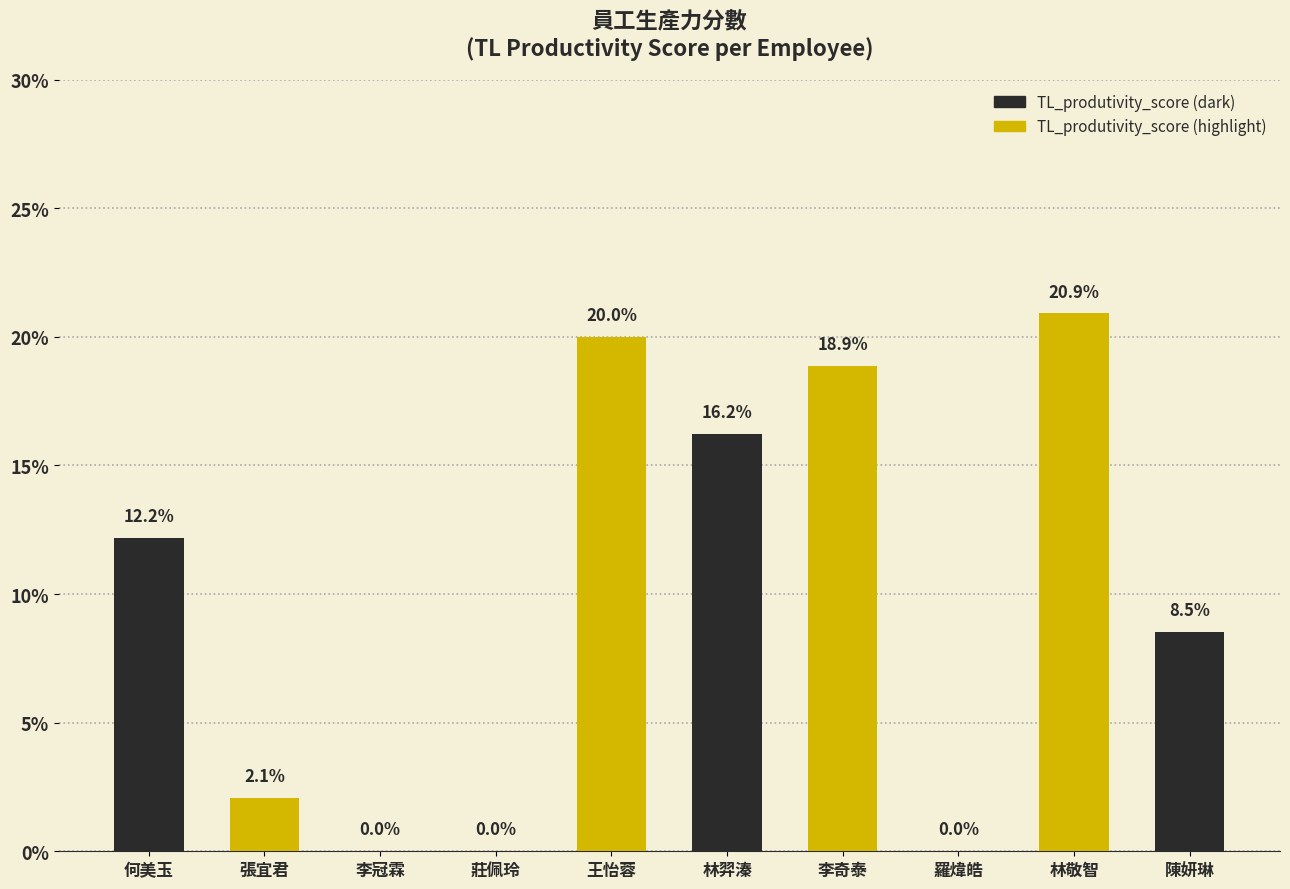

What is the approximate value at 何美玉?

0.1